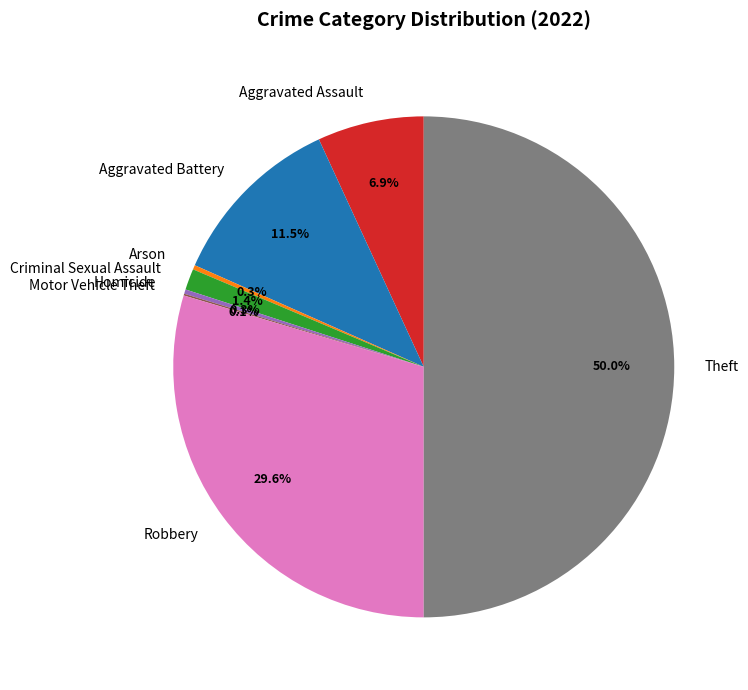

To the nearest percent, what portion does Robbery represent?

30%